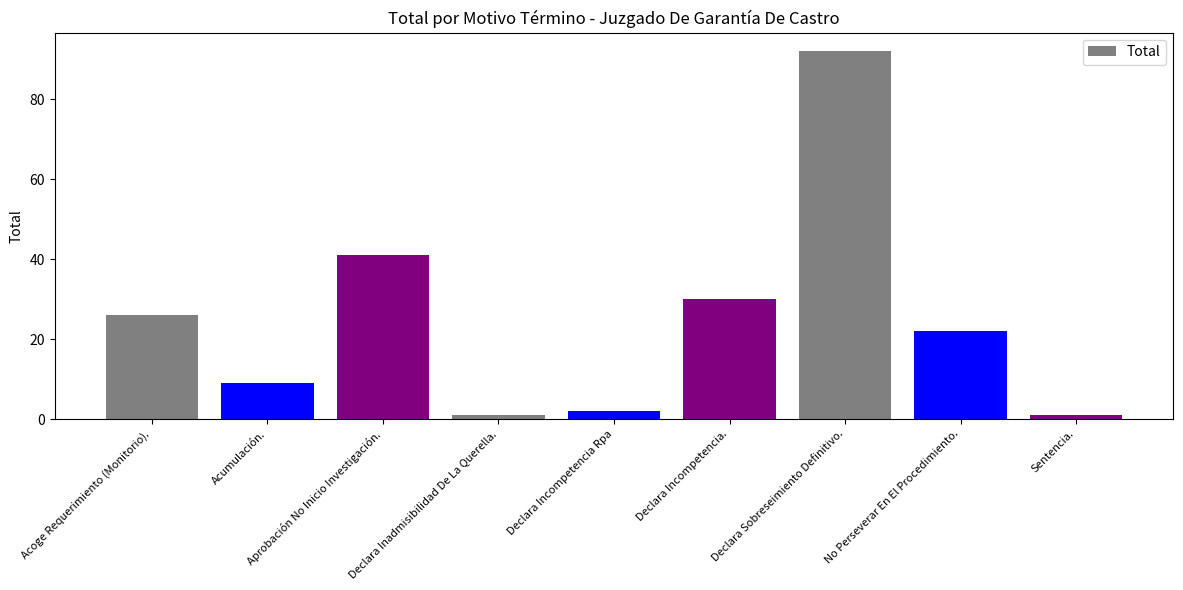

Is it true that the value at No Perseverar En El Procedimiento. is 22?

True